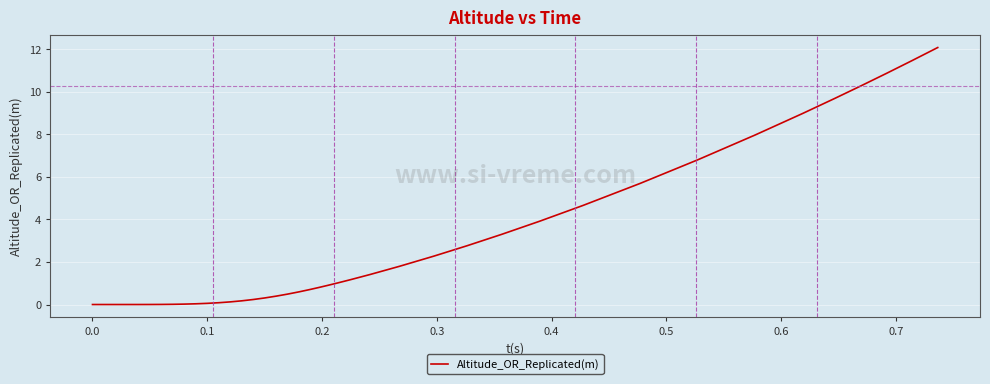

What is the greatest value displayed?

12.1